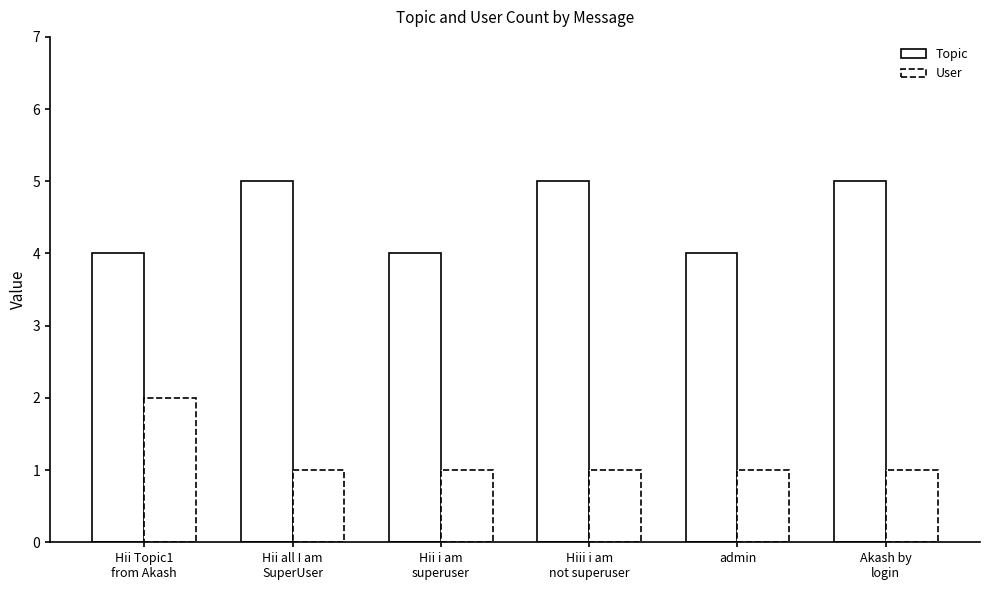

Count the number of categories in the chart.

6